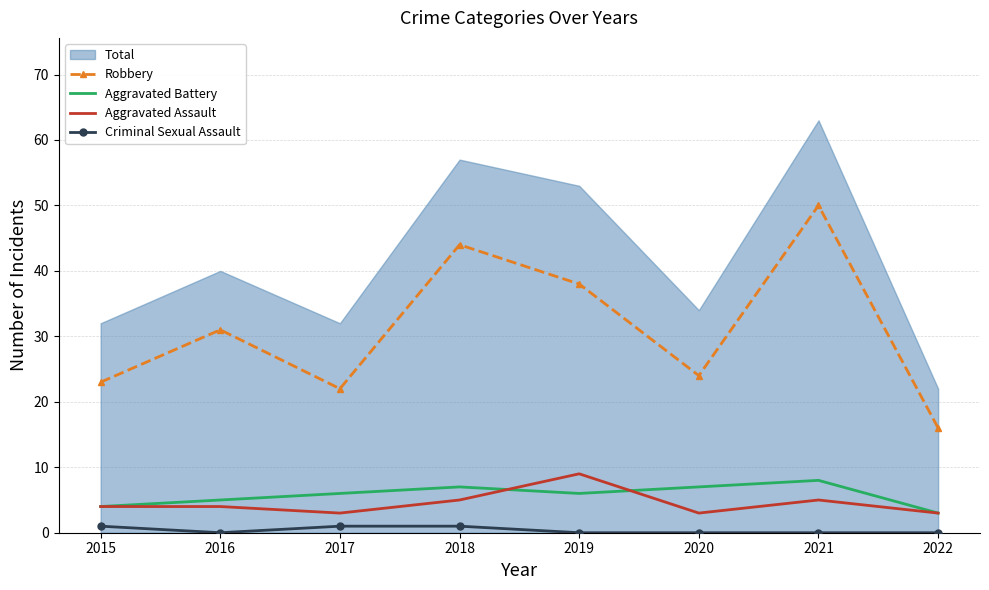

At which label is Robbery closest to 33?

2016